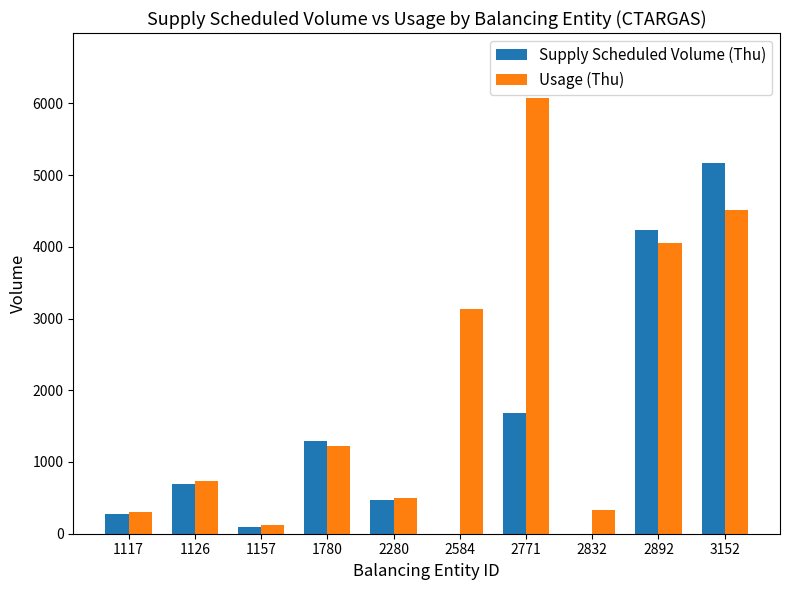

What value does the Usage (Thu) series have at 2584?

3132